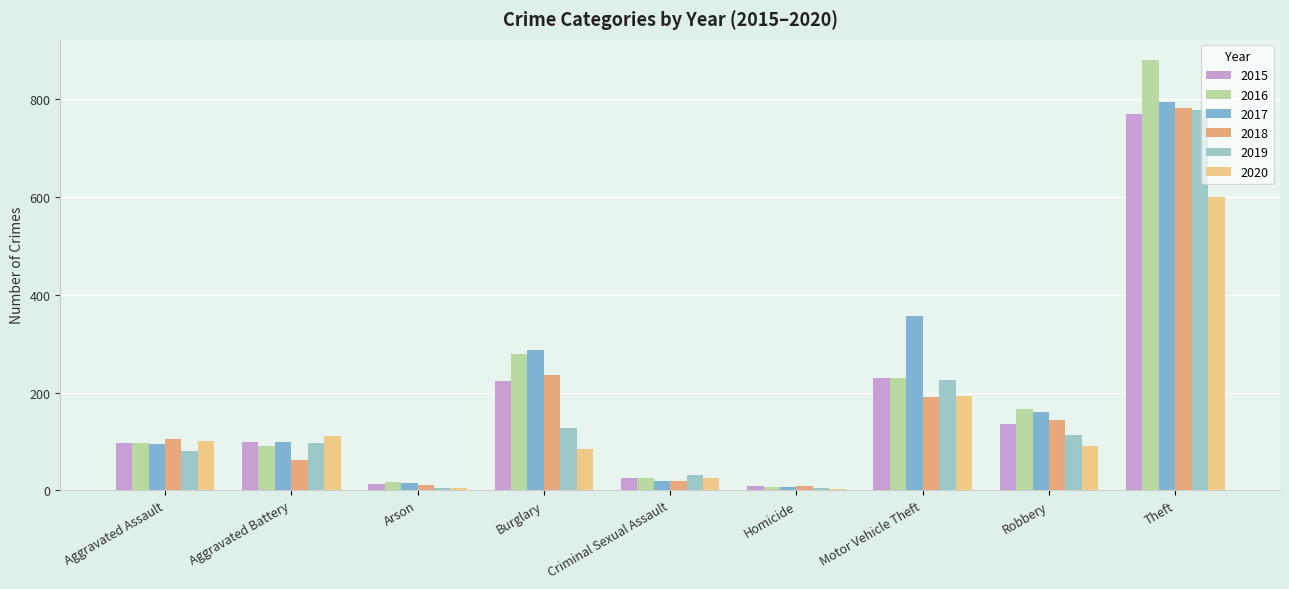

What are all the series names shown in the legend?

2015, 2016, 2017, 2018, 2019, 2020